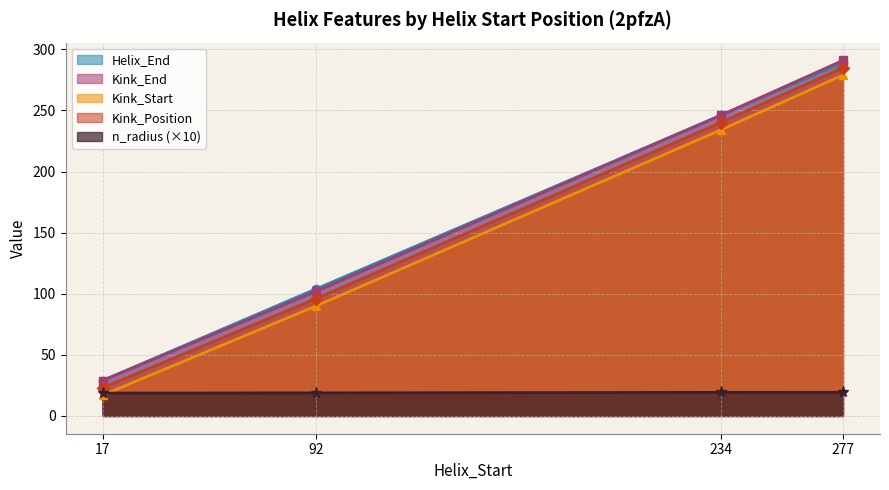

Is it true that Kink_Start equals 326.0 at 234?

False